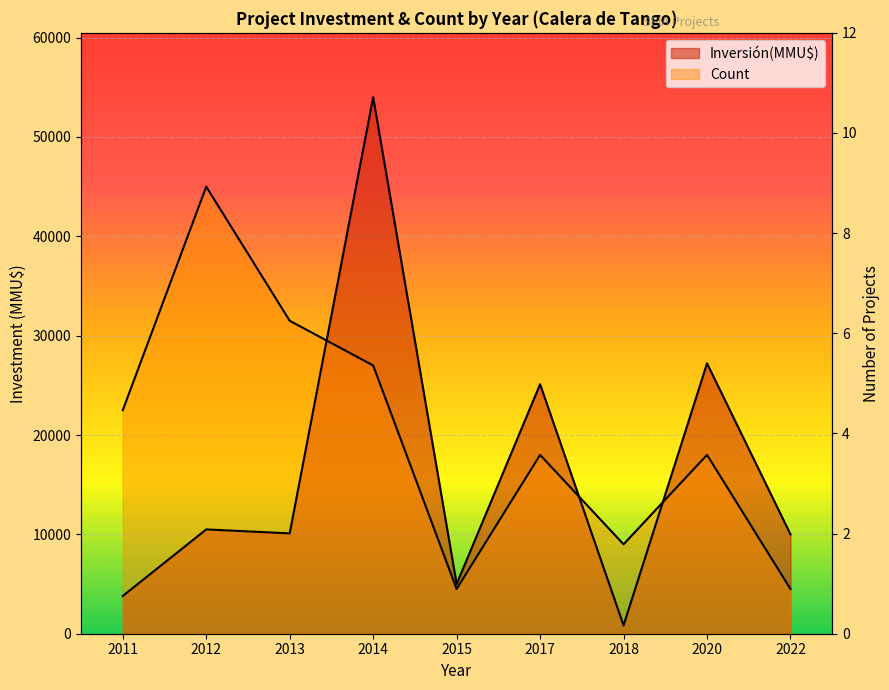

Between 2012 and 2017, which is larger?

2012